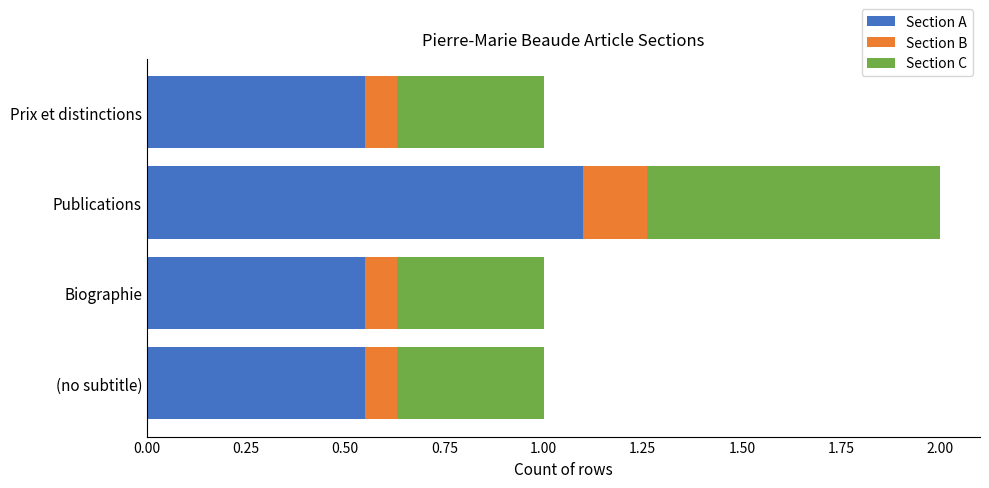

Which category has the highest value in the Section A series?

Publications